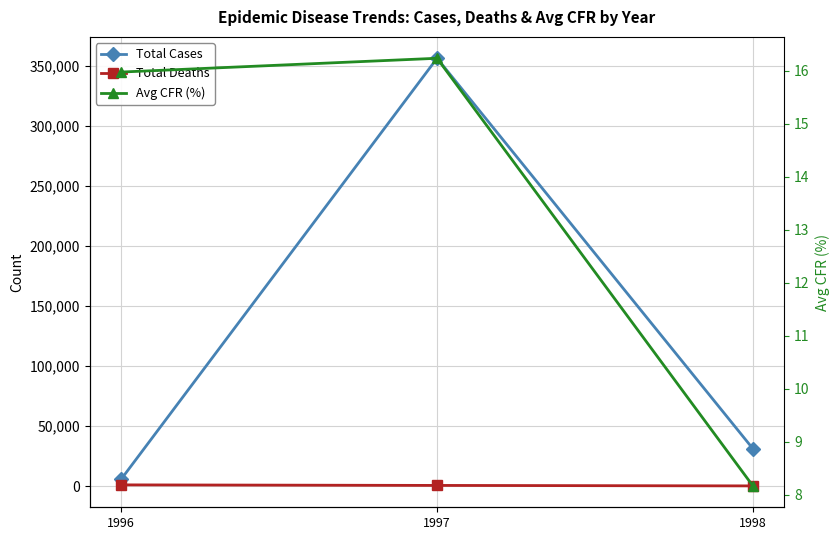

At which category is the sum across all series the highest?

1997